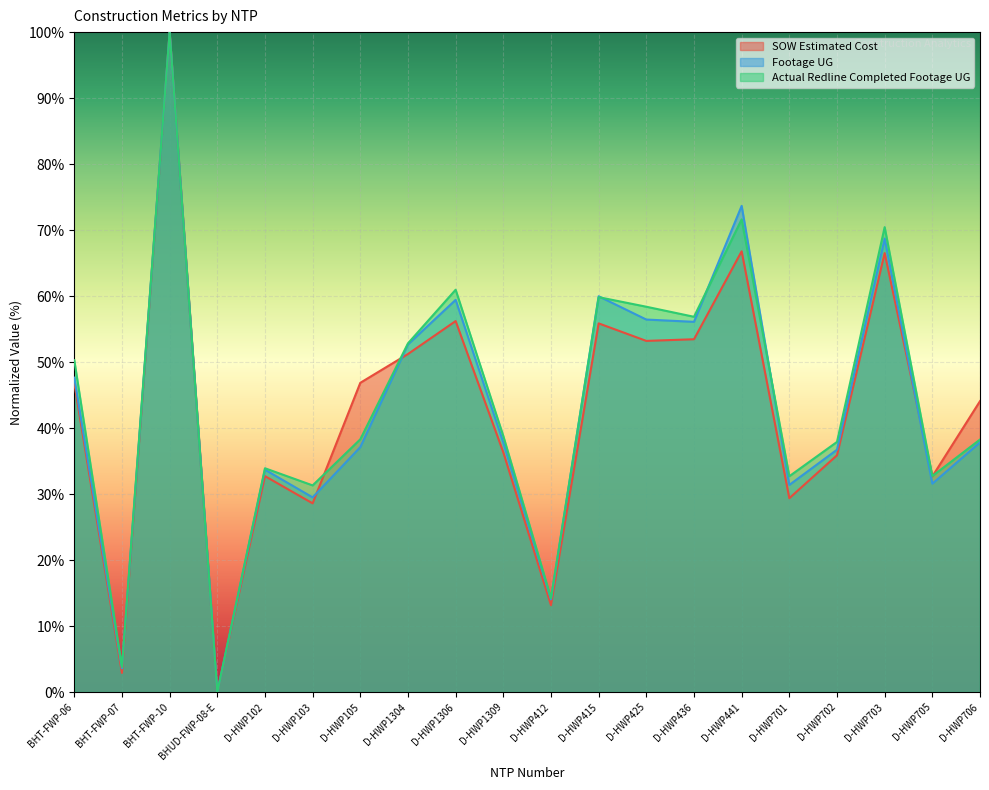

How many interior local peaks does the SOW Estimated Cost series have?

6